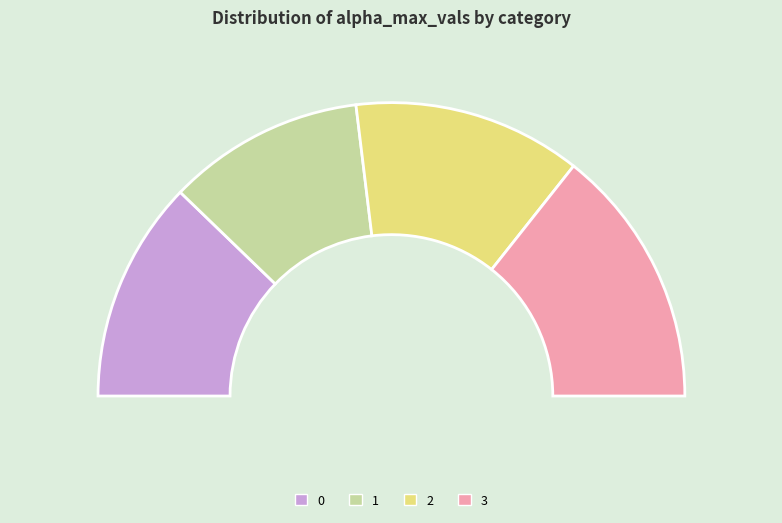

Does 3 represent more than half of the total?

No